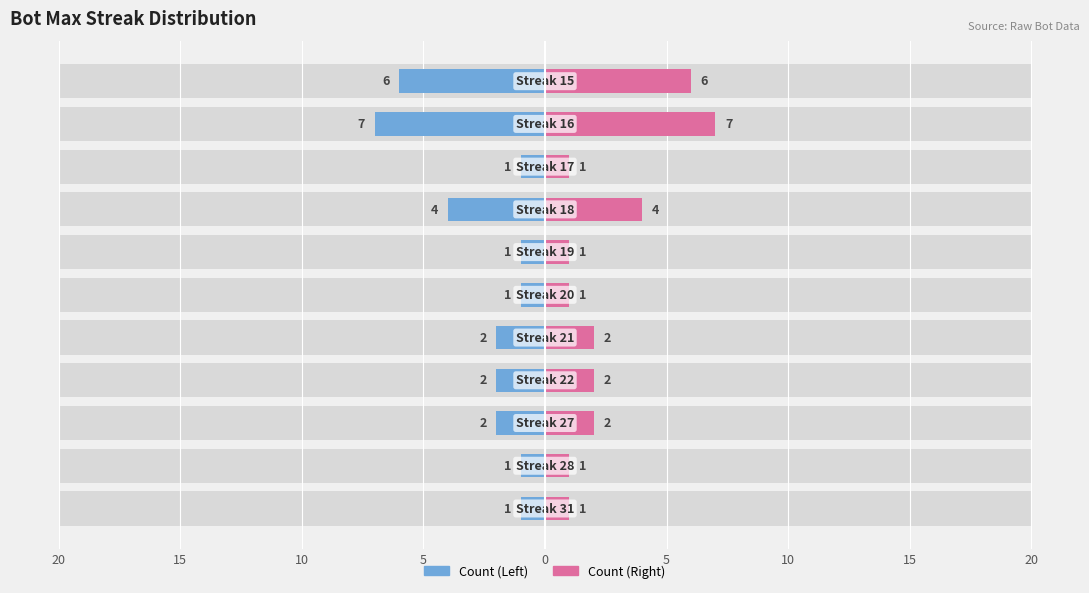

Reading right to left, list all the values displayed in this chart.

Bots (left): -6	-7	-1	-4	-1	-1	-2	-2	-2	-1	-1
Bots (right): 6	7	1	4	1	1	2	2	2	1	1